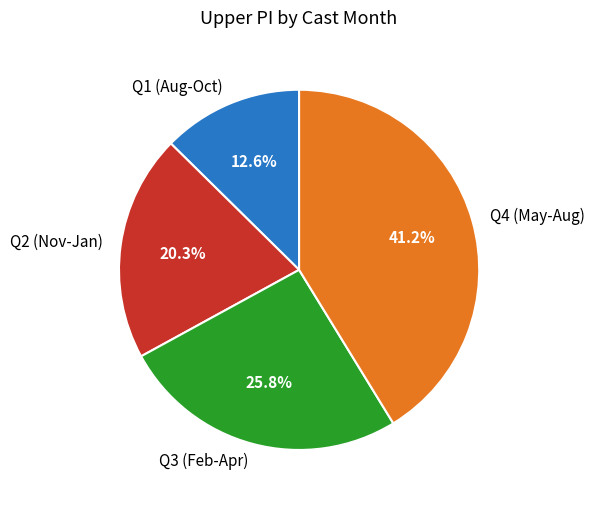

Approximately how many times larger is the value at Q4 (May-Aug) compared to Q2 (Nov-Jan)?

2.0